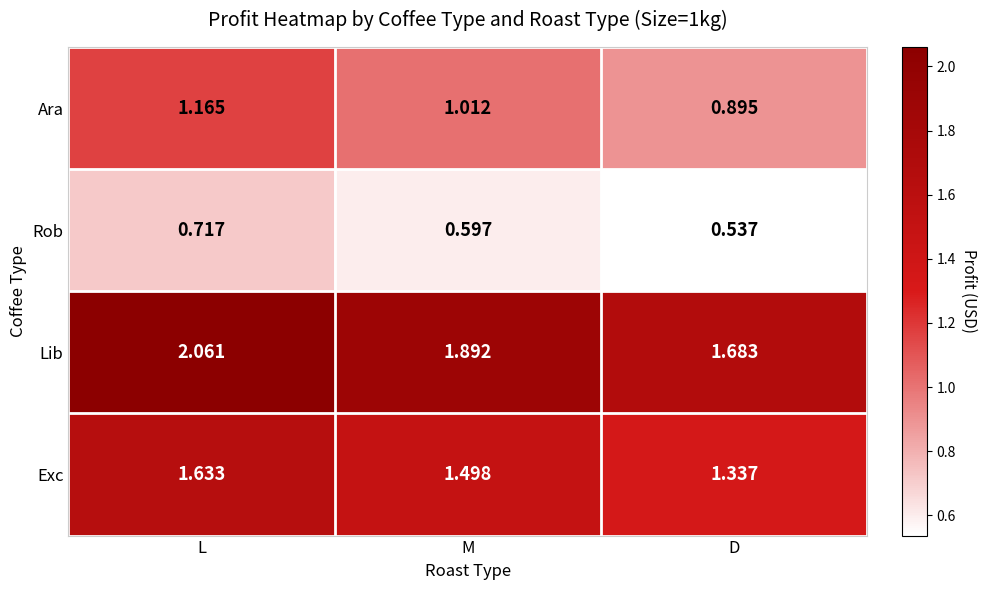

Between M and D, which series saw the biggest shift?

Lib